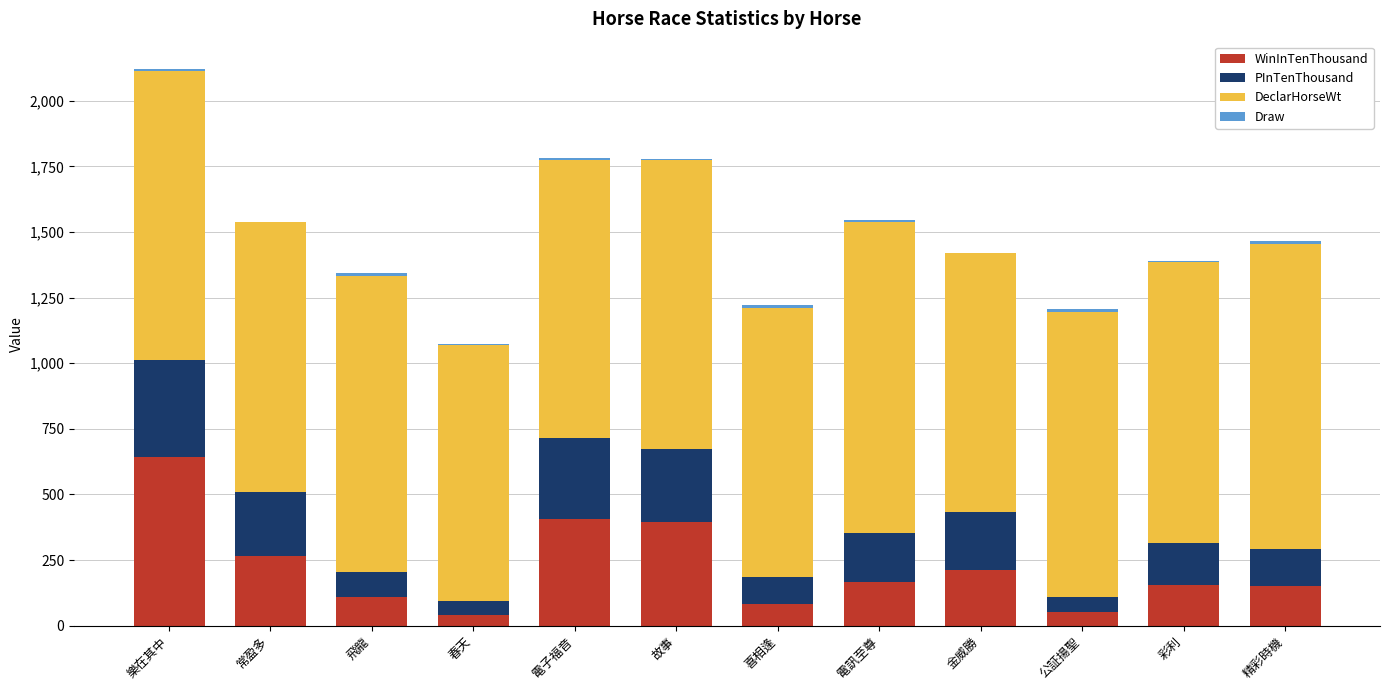

At which category is the sum across all series the highest?

樂在其中